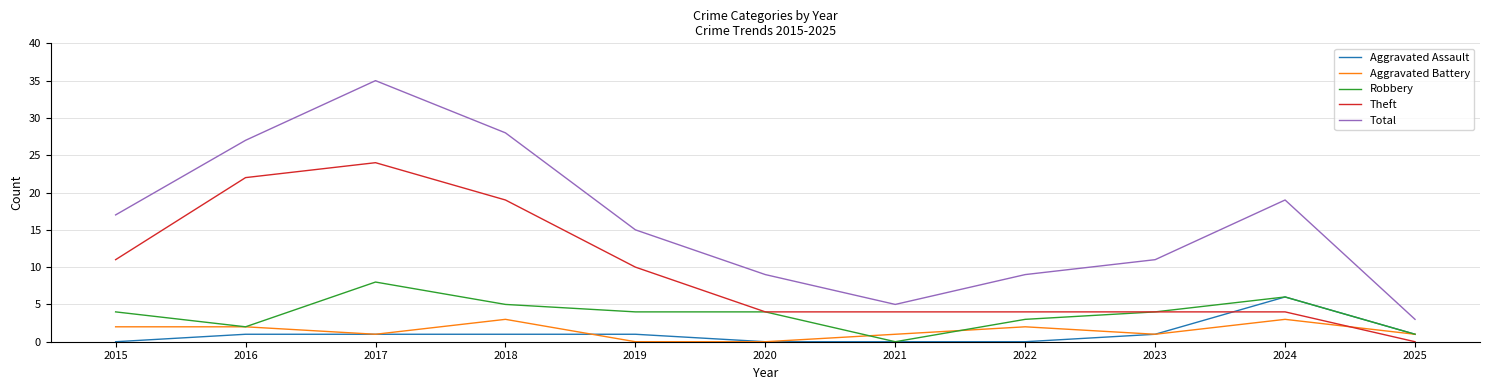

The value of Aggravated Assault at 2018 is 1. True or false?

True